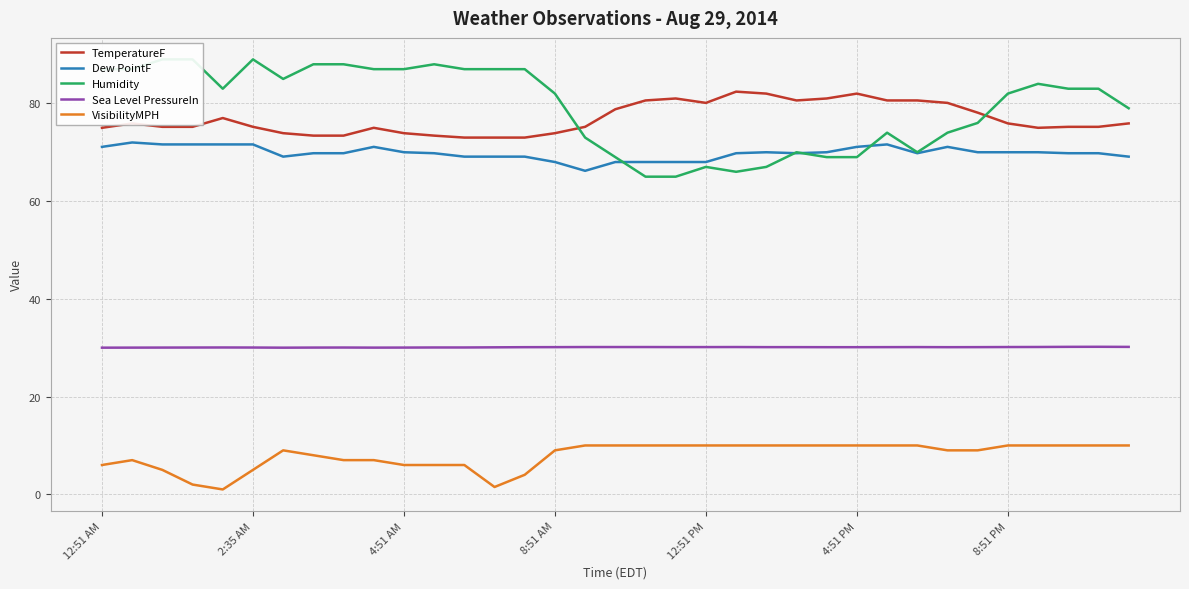

What are all the series names shown in the legend?

TemperatureF, Dew PointF, Humidity, Sea Level PressureIn, VisibilityMPH